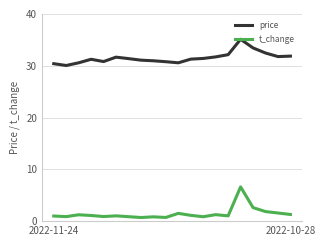

What is the difference between the maximum and minimum values in the price series?

5.1